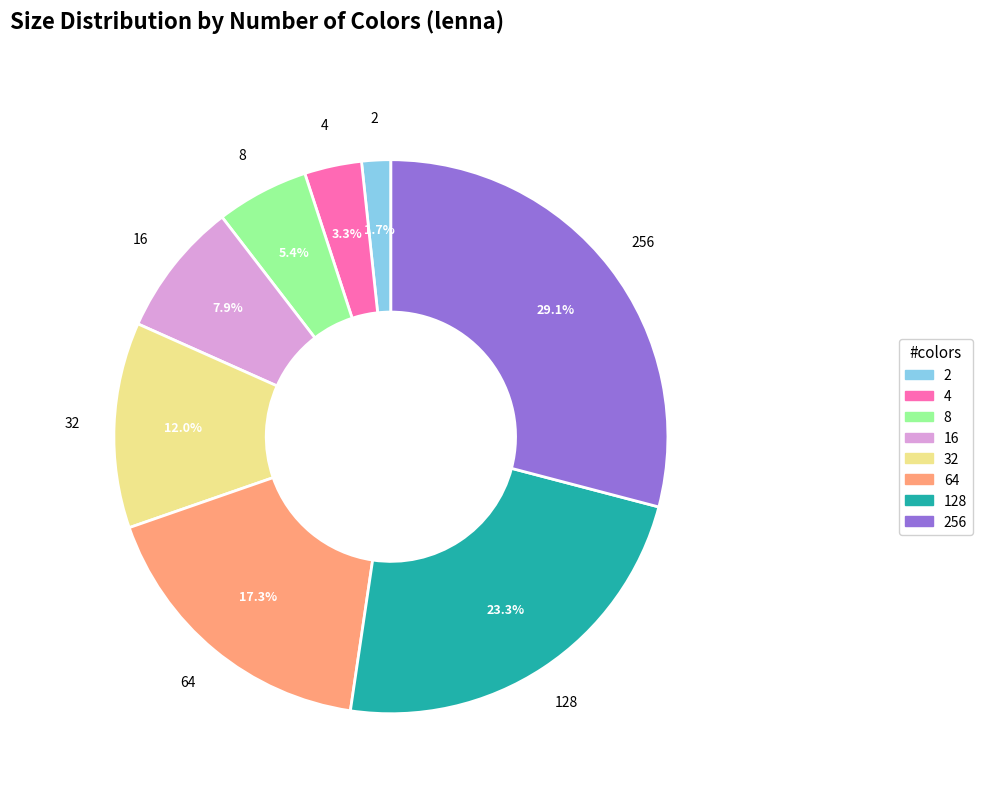

To the nearest percent, what is the difference between the largest and smallest slice percentages?

27%